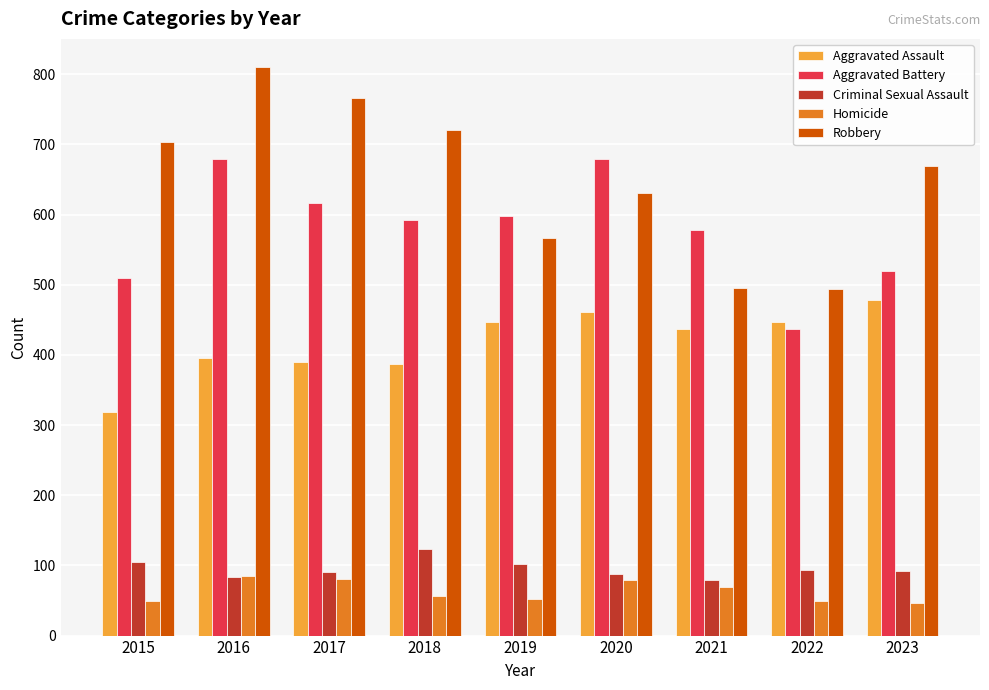

How many data points in Aggravated Battery are less than 592?

4